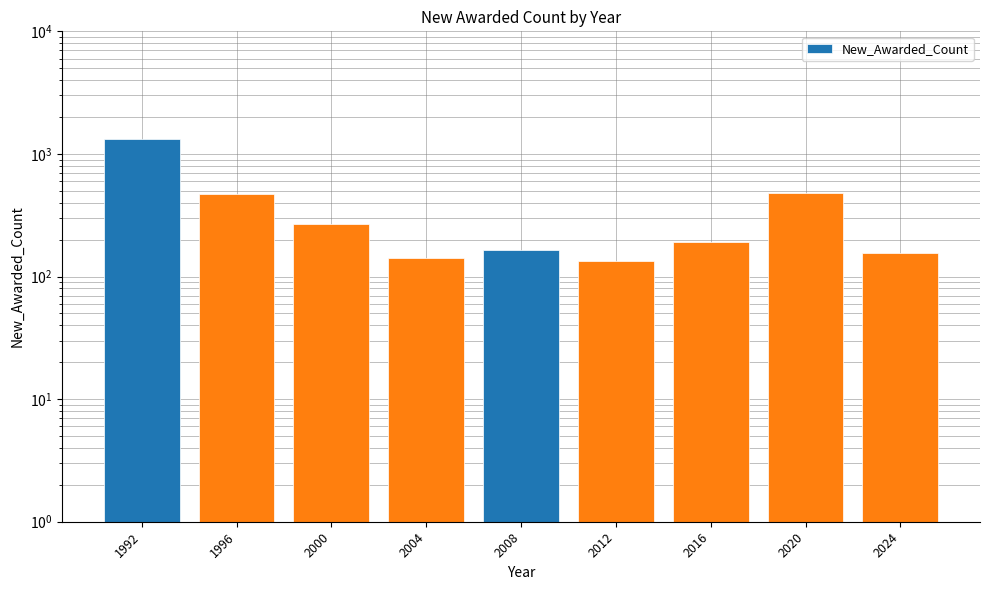

Reading left to right, transcribe all the data shown in this chart.

1992=1328	1996=475	2000=270	2004=142	2008=164	2012=134	2016=191	2020=478	2024=157